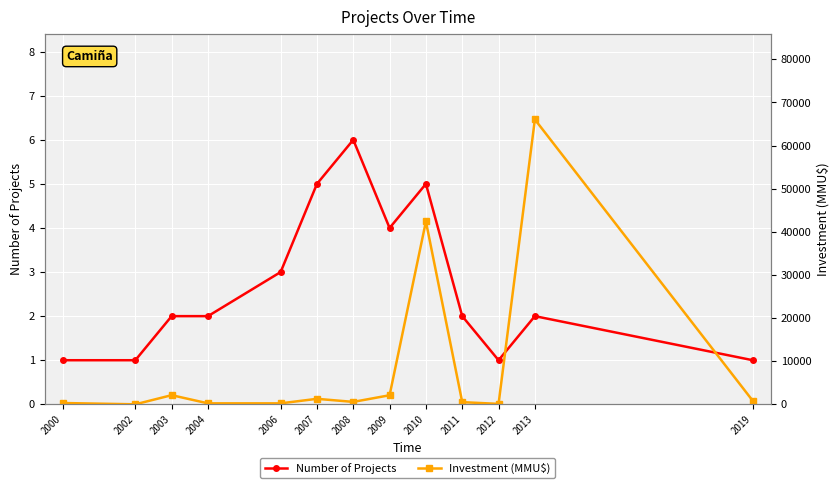

Which label corresponds to the largest value in the chart?

2013